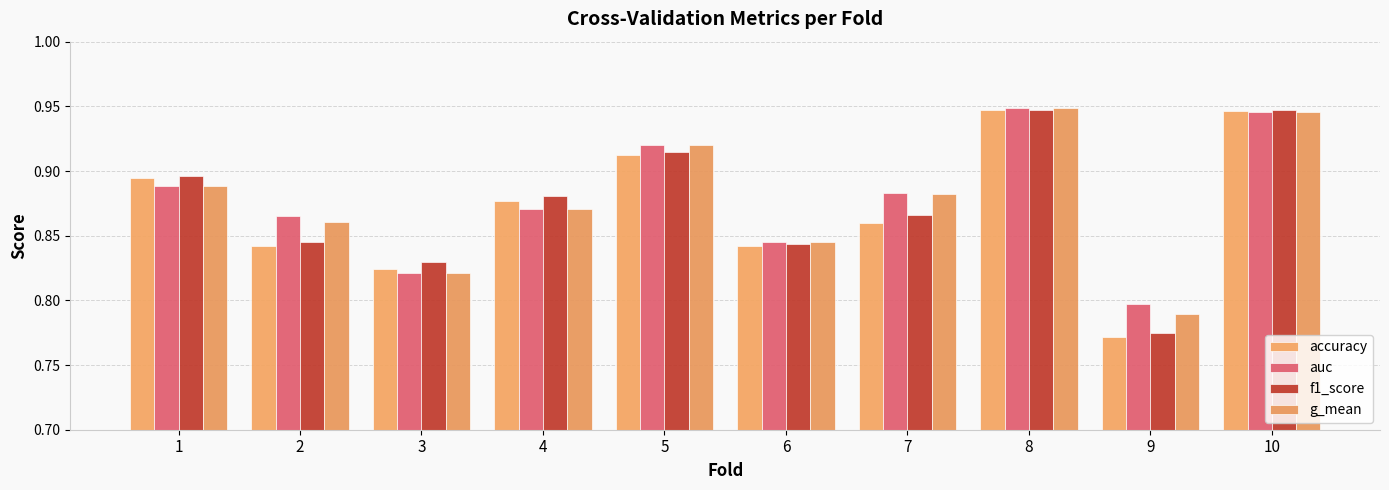

What is the difference between the accuracy values at 5 and 2?

0.1